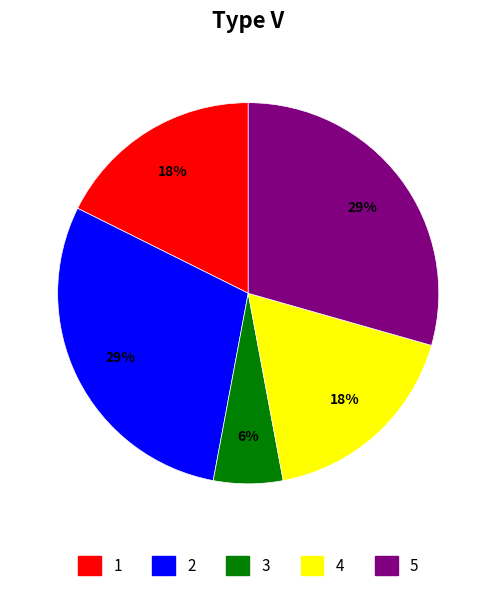

The 3 slice represents 6% of the pie. True or false?

True